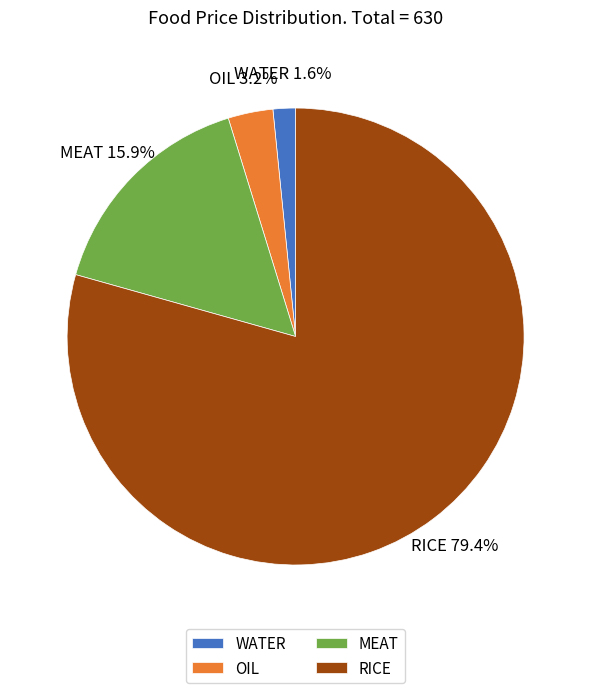

What percentage is the RICE slice, to the nearest percent?

79%